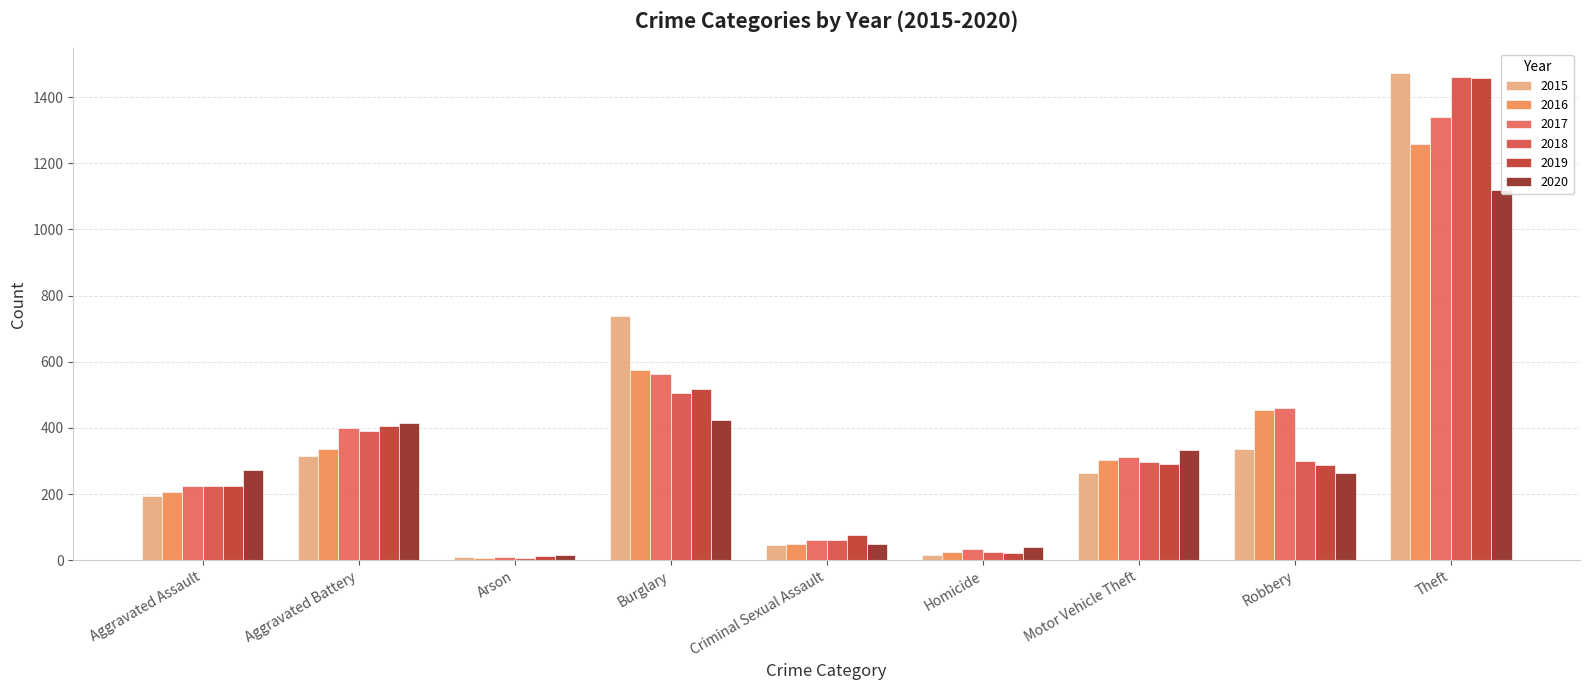

What is the total value across all series at Theft?

8112